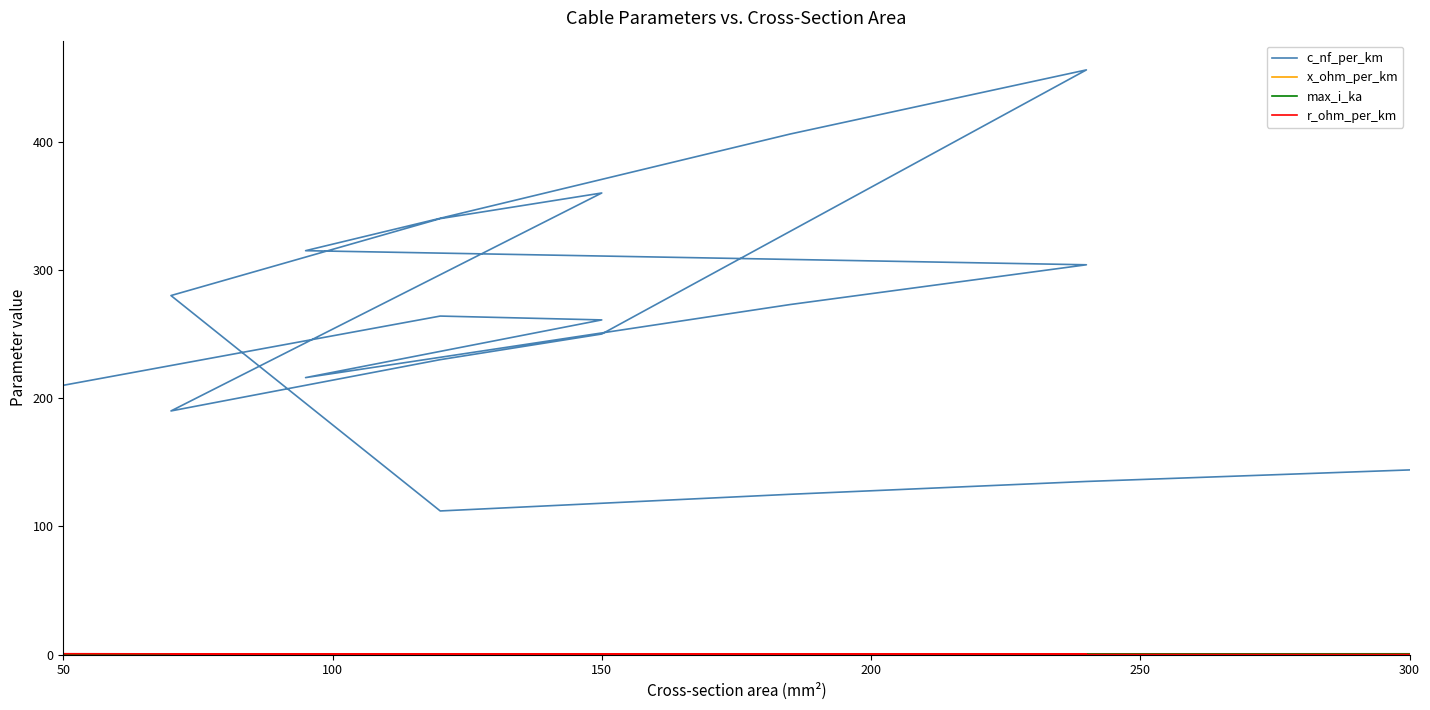

After their last crossing, which series has the higher values: max_i_ka or r_ohm_per_km?

max_i_ka